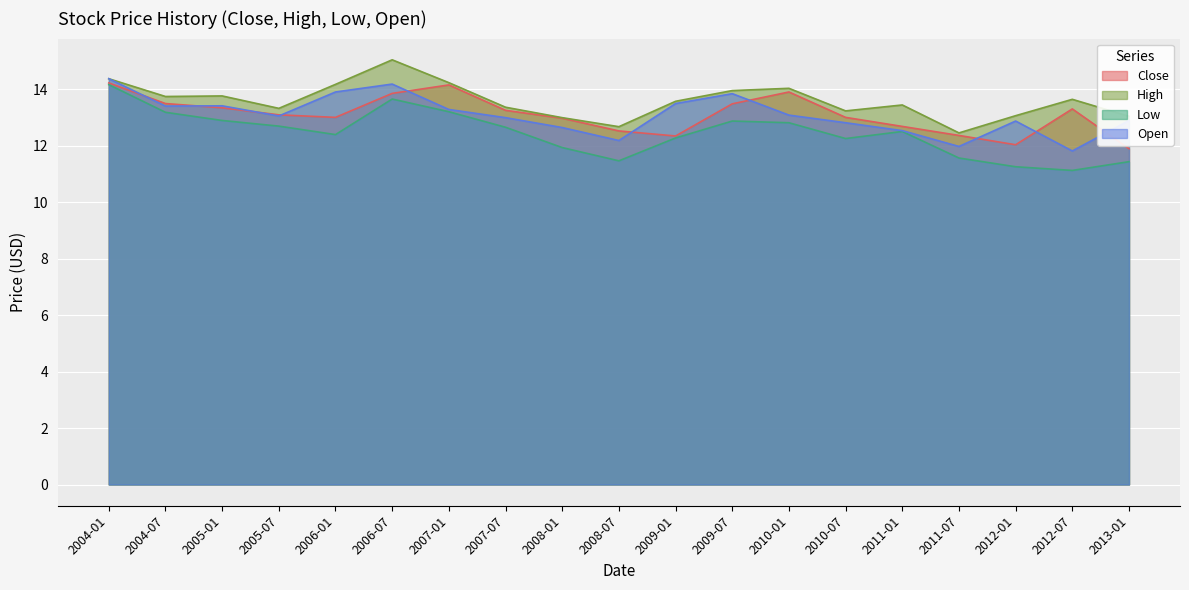

True or false: Close and Low intersect in this chart.

False